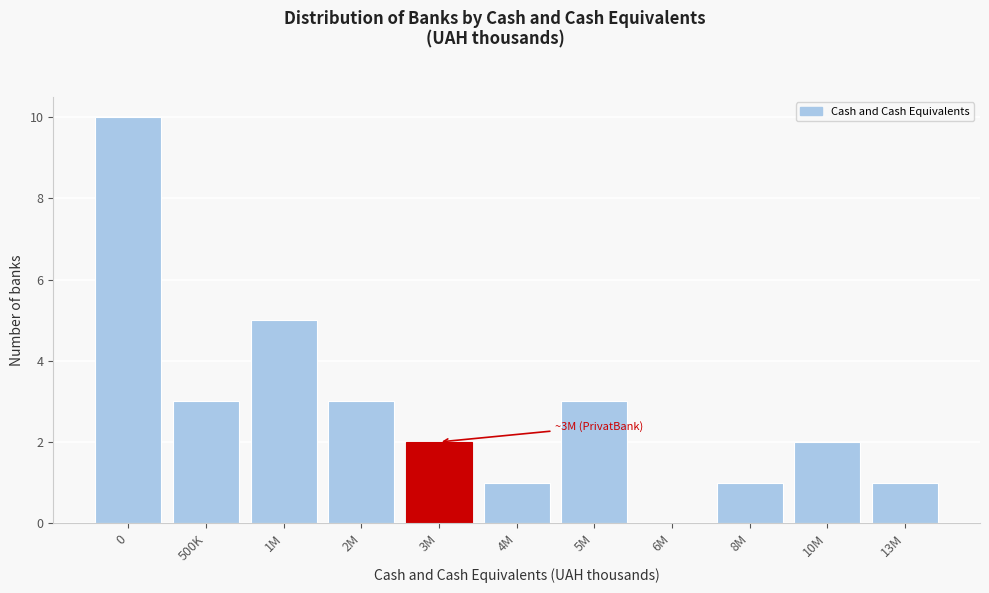

Reading left to right, what are all the values shown in this chart?

0=10	500K=3	1M=5	2M=3	3M=2	4M=1	5M=3	6M=0	8M=1	10M=2	13M=1